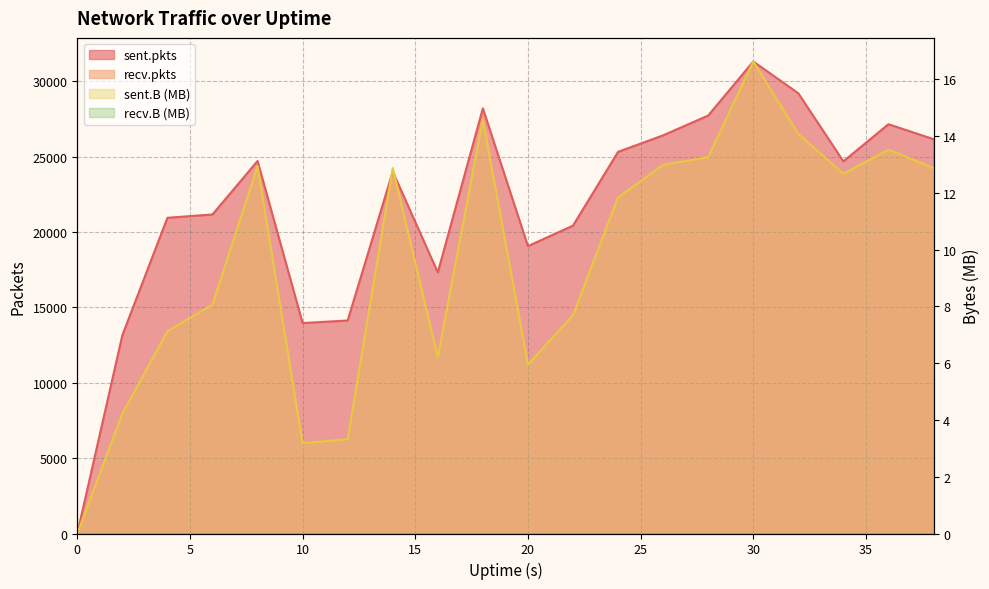

In sent.B, how many points are higher than both neighbors (excluding endpoints)?

5